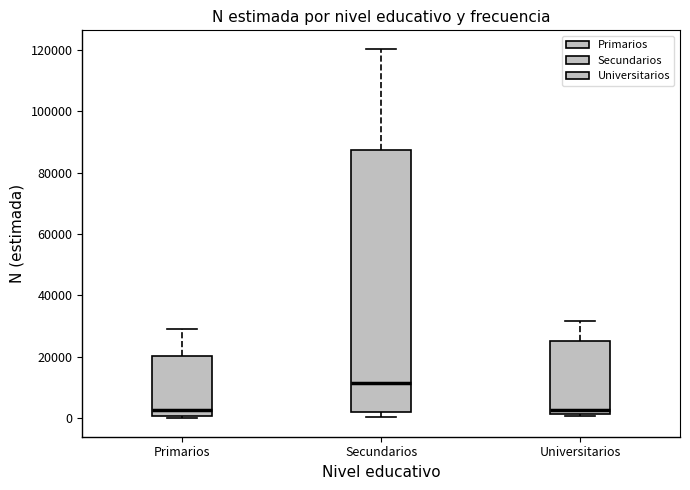

Reading left to right, transcribe this box plot: for each box, give where its median line is, the range the box spans, and where its two whiskers end, as read against the y-axis. The values are not printed on the chart, so give them approximately, as read against the axis.

Primarios: median 2000, box 0 to 20000, whiskers 0 (just below the box's lower edge) to 30000
Secundarios: median 12000, box 2000 to 88000, whiskers 0 to 120000
Universitarios: median 2000 (just above the box's lower edge), box 2000 to 26000, whiskers 0 to 32000